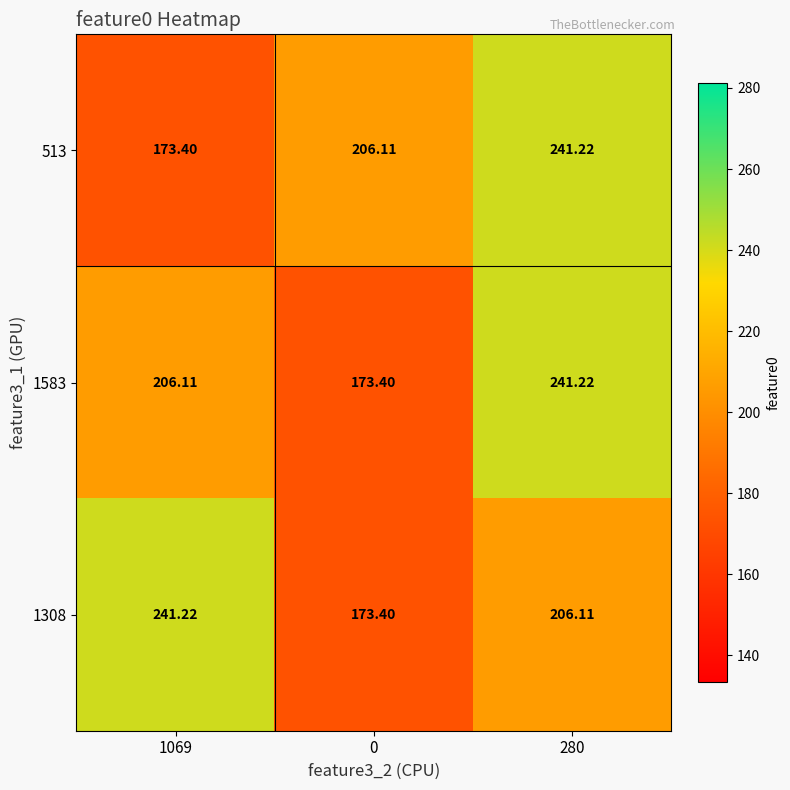

Is the value of 513 at 1069 greater than the value of 1308 at 280?

No